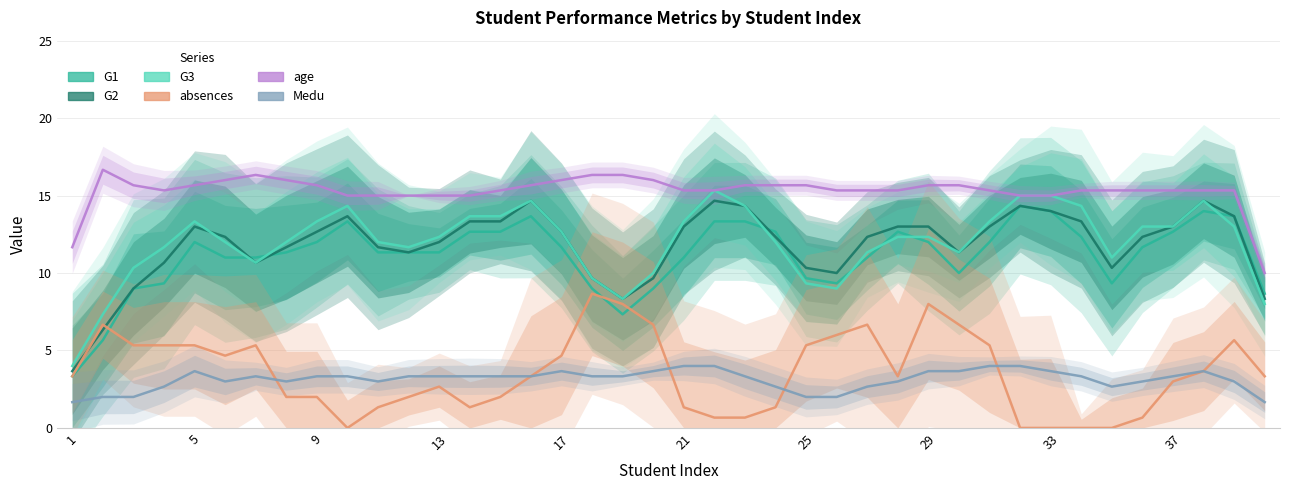

Which series has the widest spread of values?

G3